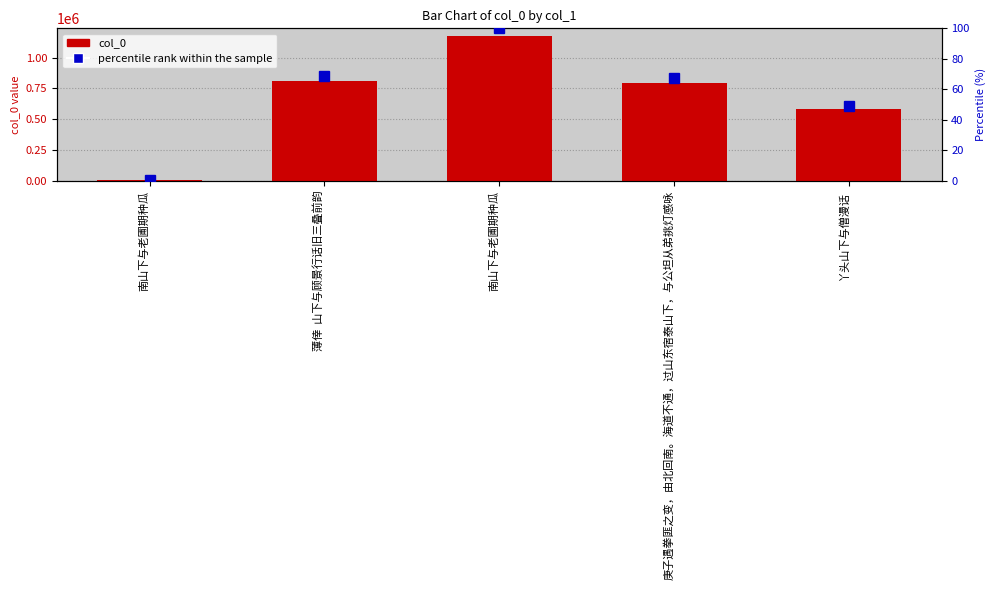

List the series in order of their peak value, highest first.

col_0, percentile rank within the sample